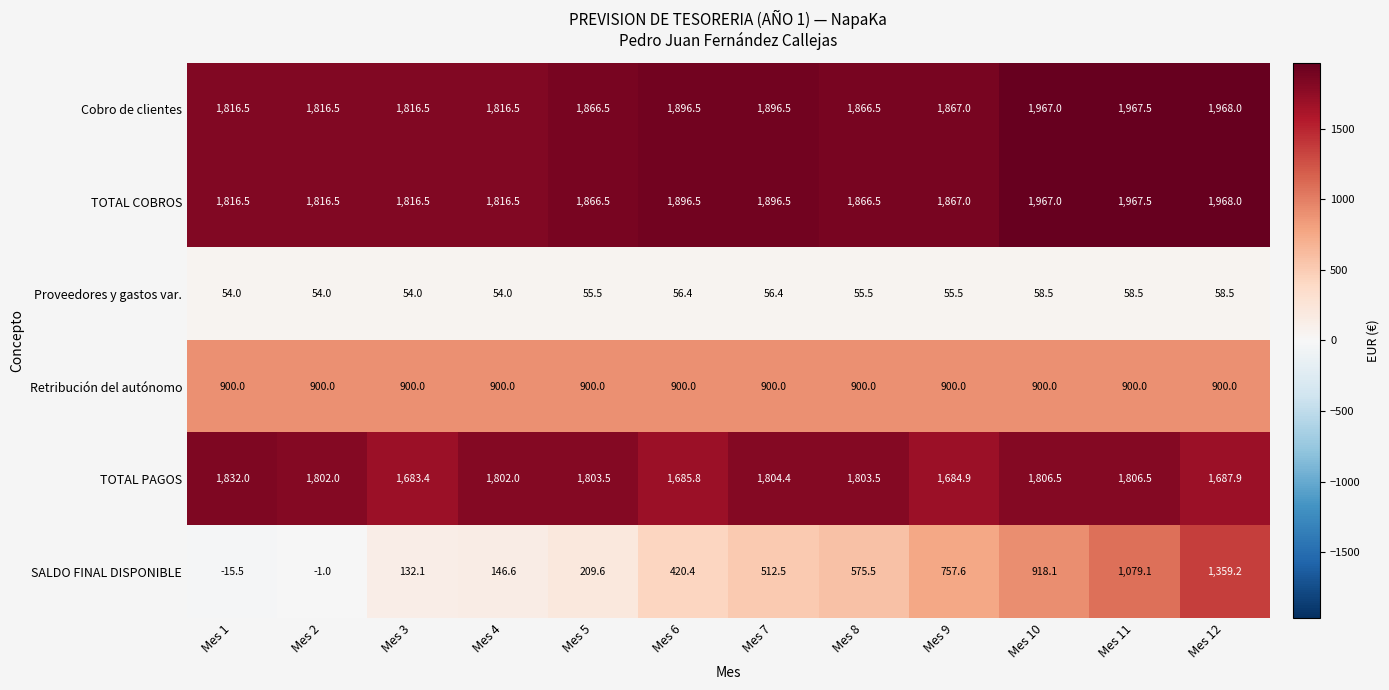

At which category is the sum across all series the highest?

Mes 12